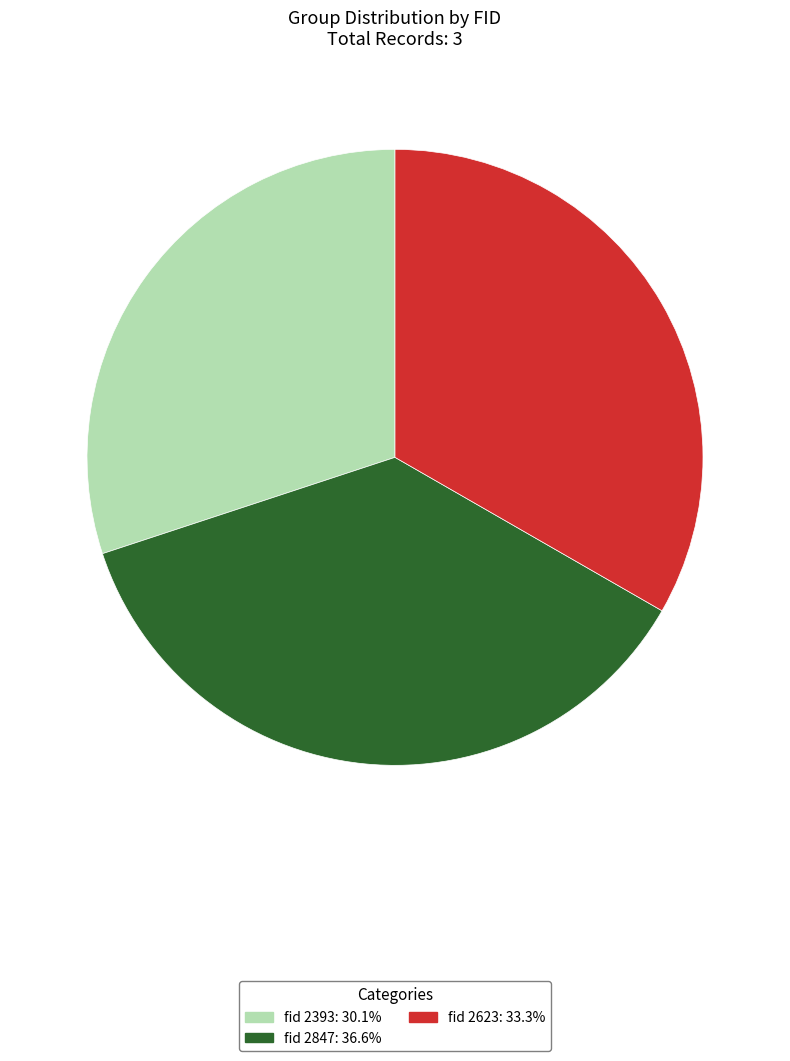

Count the number of slices in the pie.

3